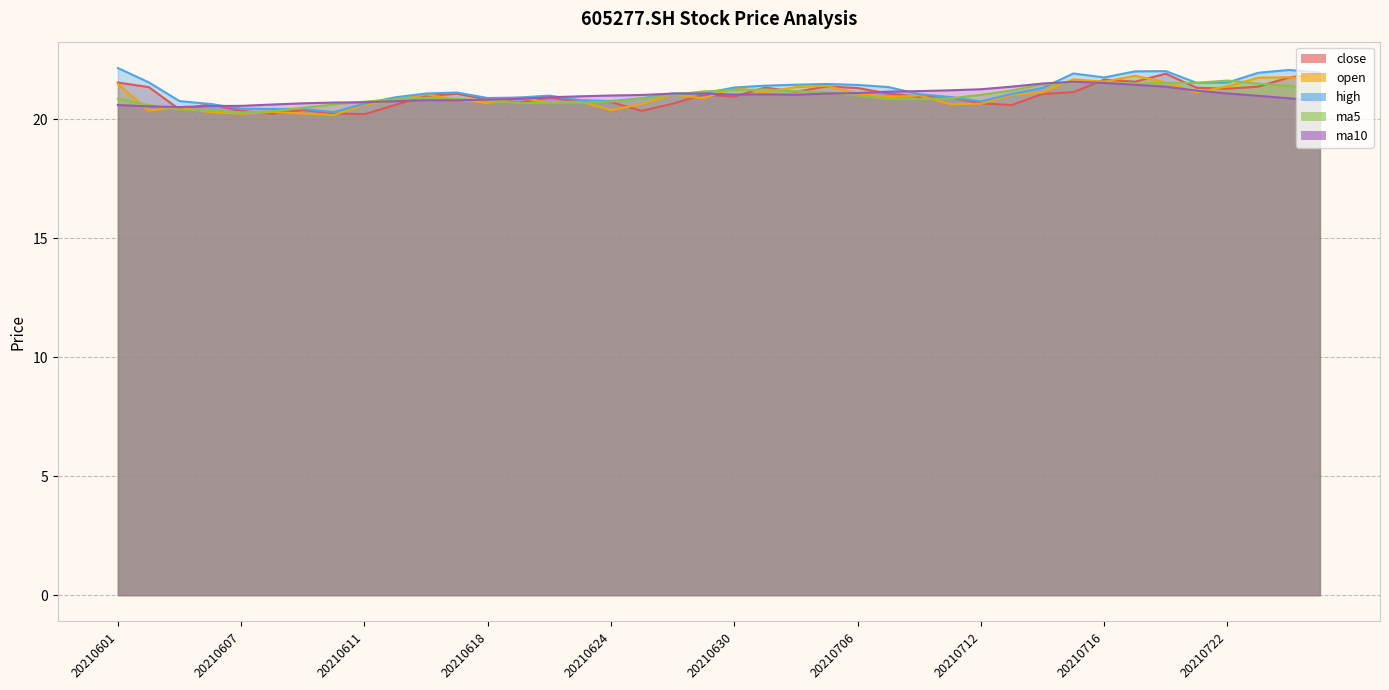

What is the sum of all high values?

848.2